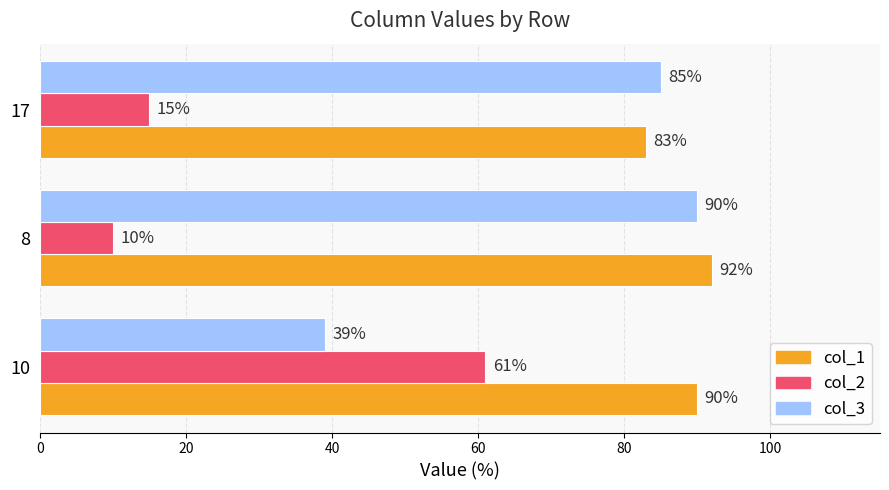

Where is col_2 nearest to the value 35?

17